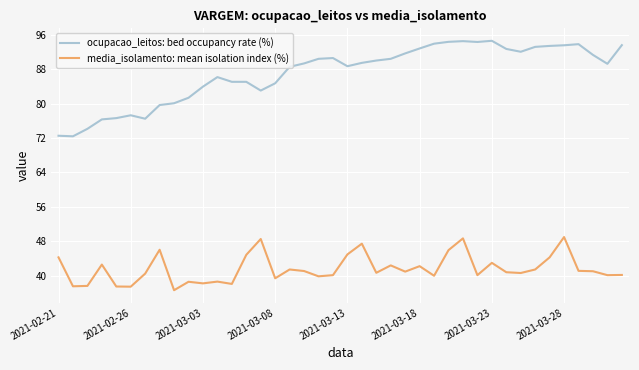

Which series has the largest total across all categories?

ocupacao_leitos: bed occupancy rate (%)